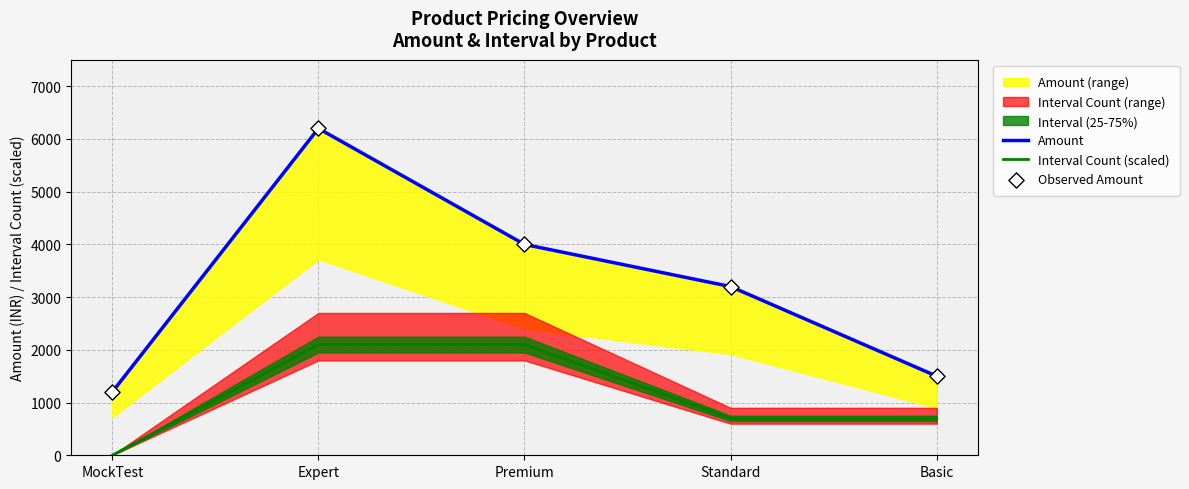

Which series has the widest spread of Y values?

Amount